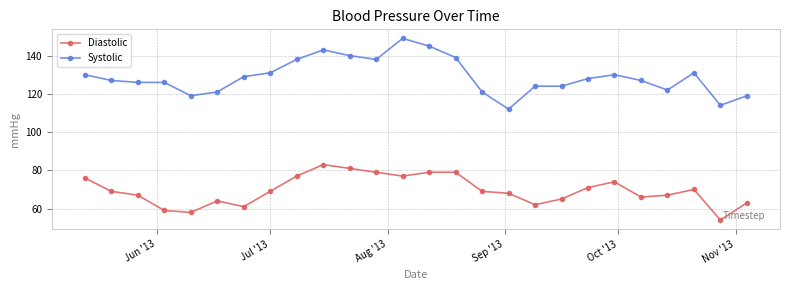

What is the value of the Systolic point at the 6th from the left?

121